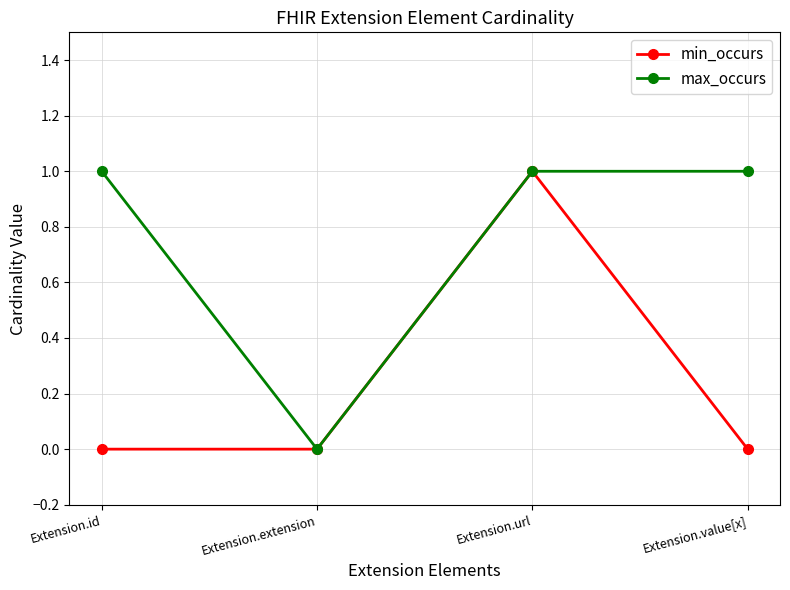

True or false: min_occurs has a value of 1 at Extension.url.

True